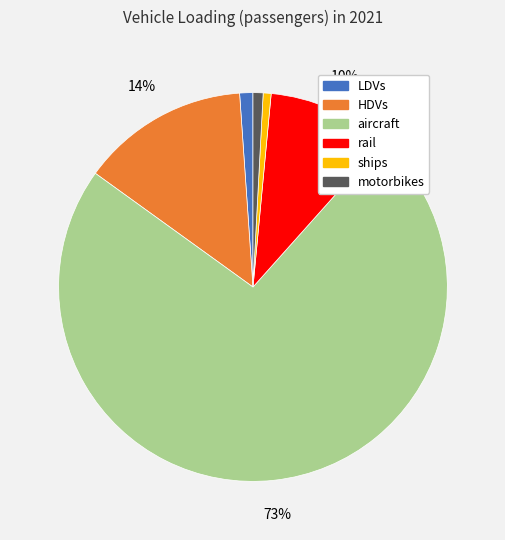

To the nearest percent, what is the combined percentage of motorbikes and aircraft?

74%